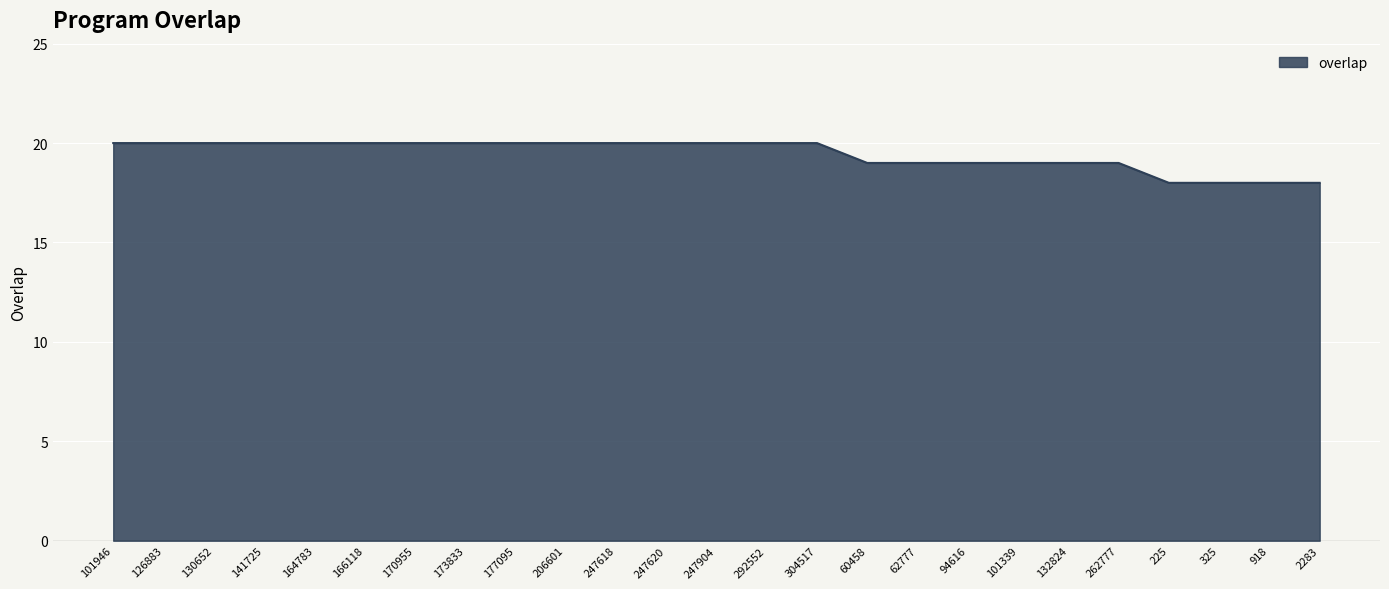

What position from the left is 262777?

21